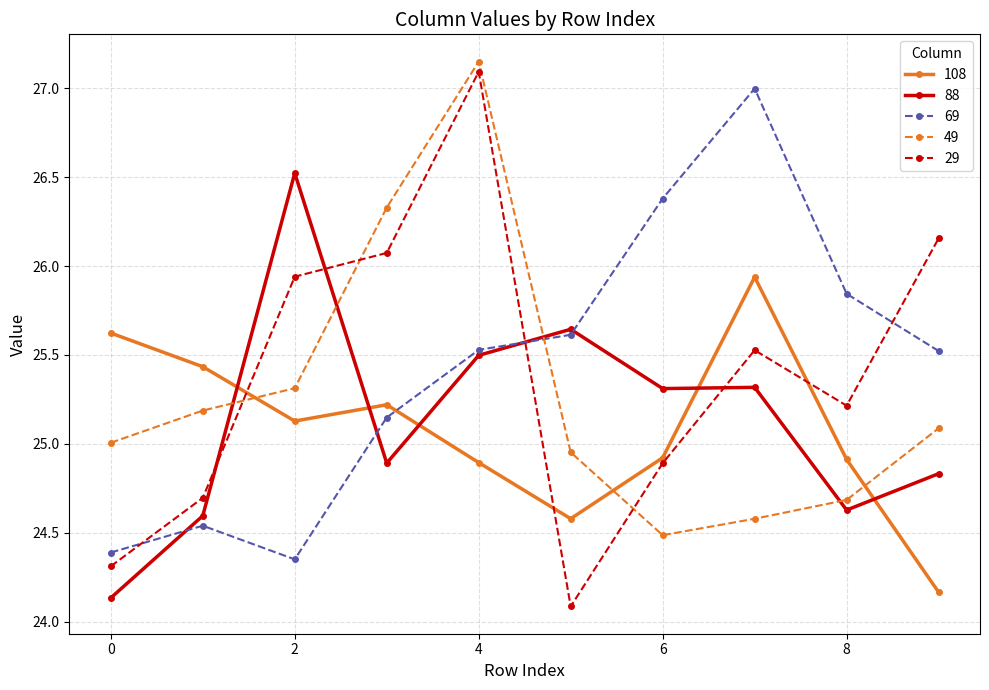

After their last crossing, which series has the higher values: 108 or 88?

88